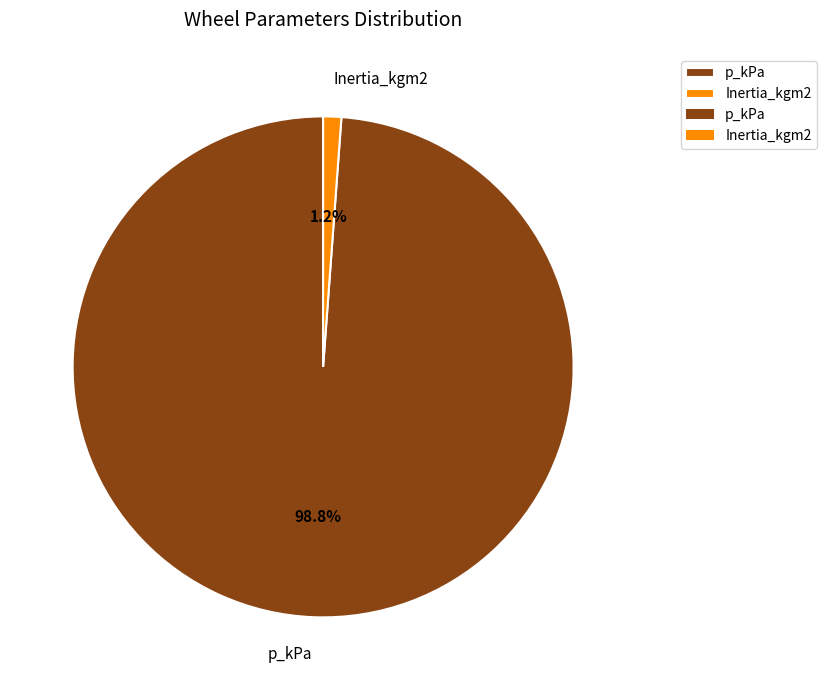

Is it true that p_kPa is 89% of the pie?

False